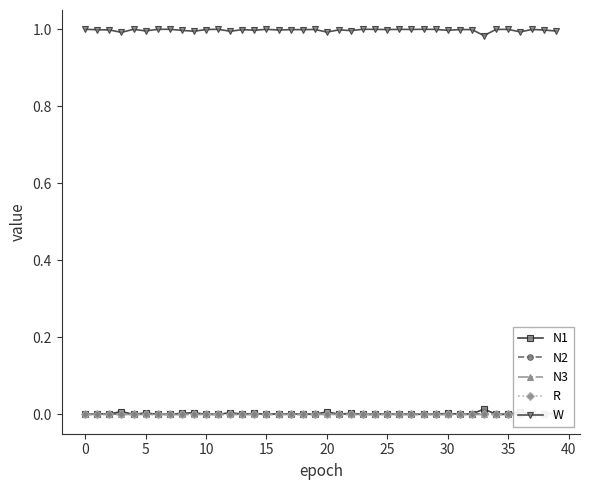

Which series has the largest total across all categories?

W